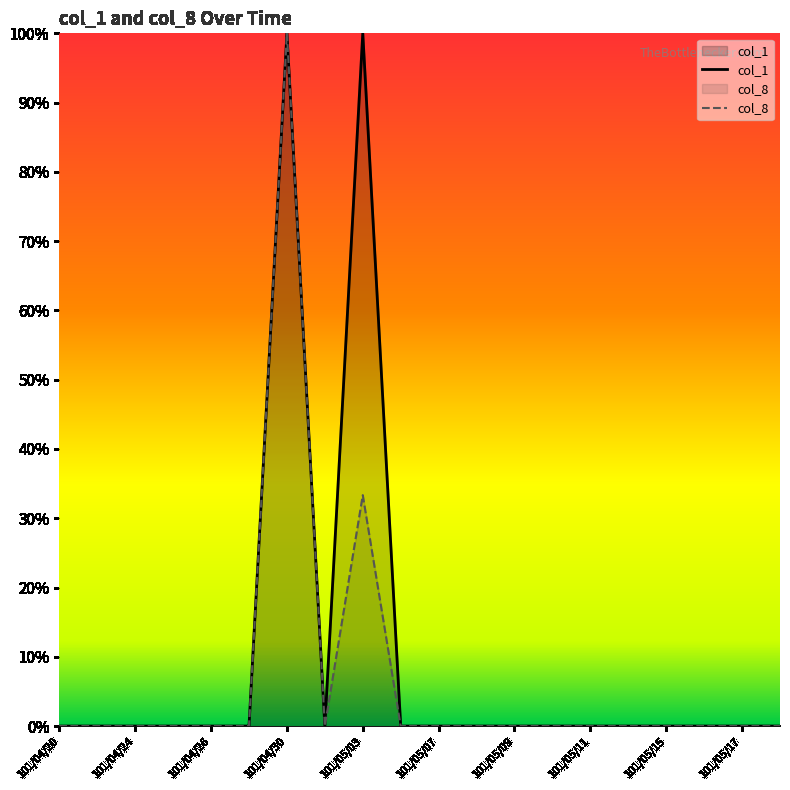

How many col_1 values are between 0 and 1?

20